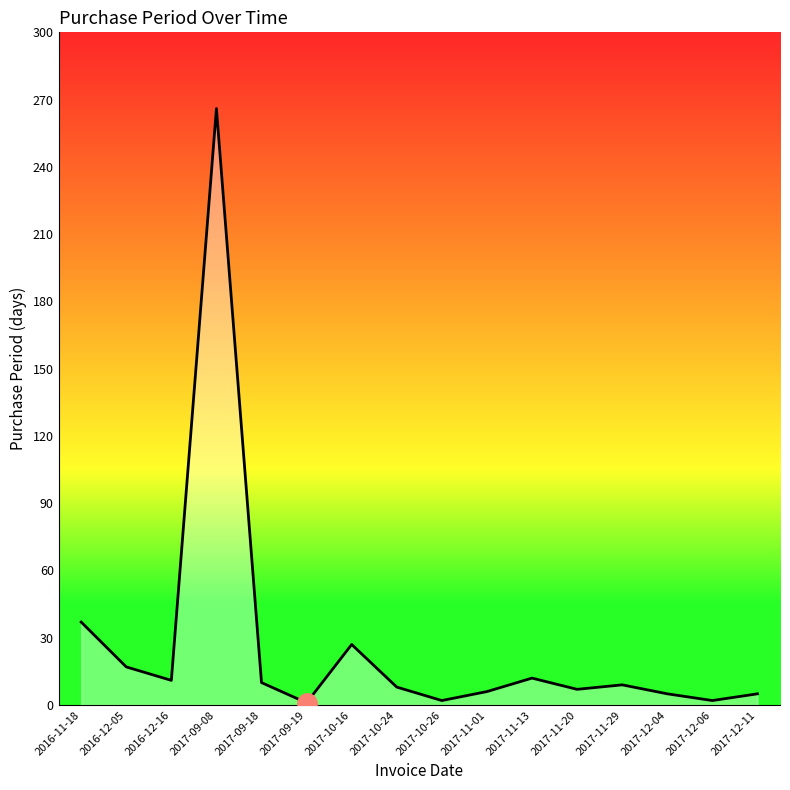

What is the difference between the values at 2017-11-29 and 2017-09-08?

257